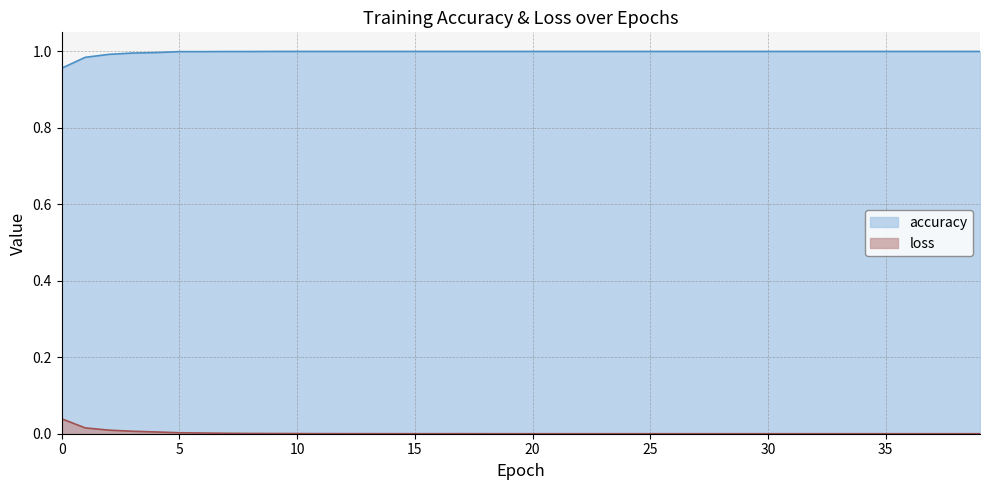

True or false: loss and accuracy cross at least once.

False